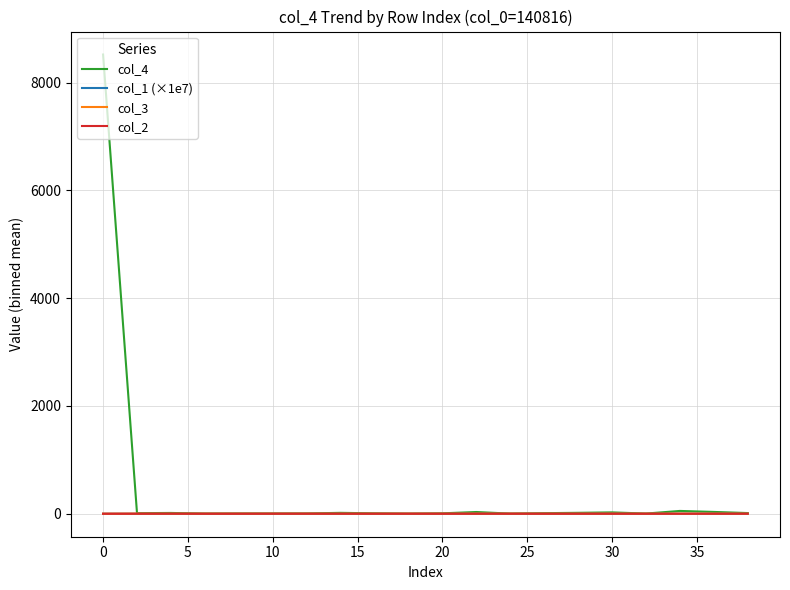

Which series has the widest spread of values?

col_4